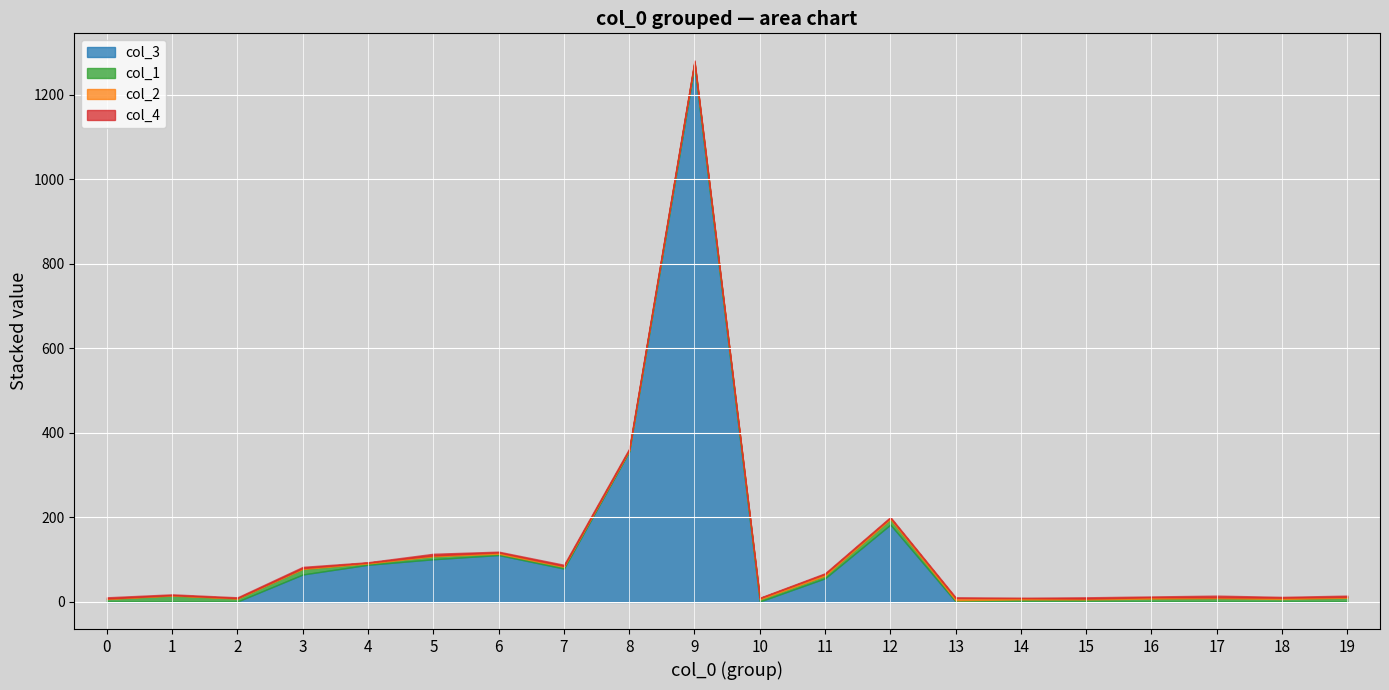

Between 19 and 0, which is larger?

19